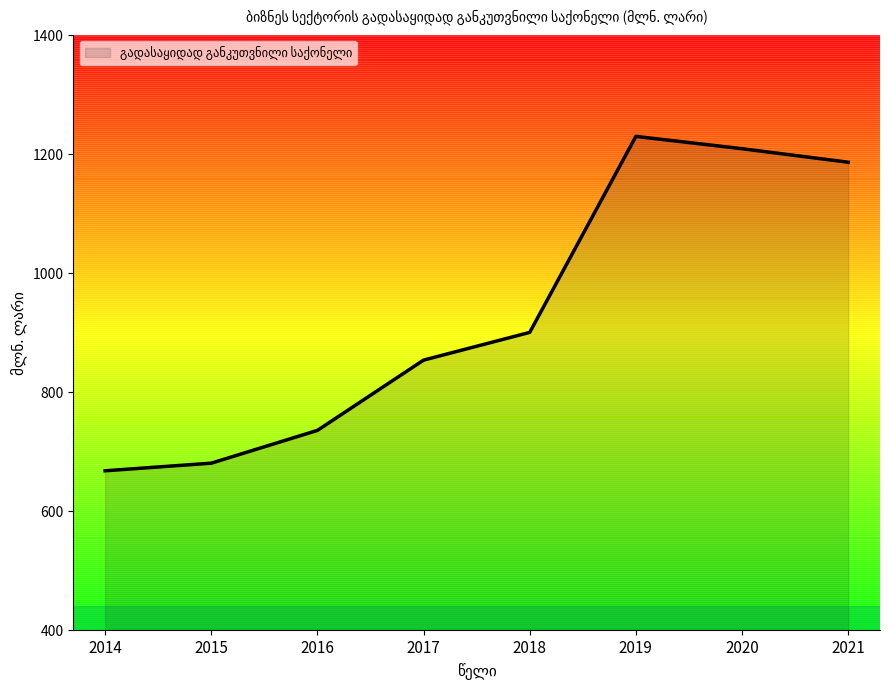

Which label corresponds to the largest value in the chart?

2019